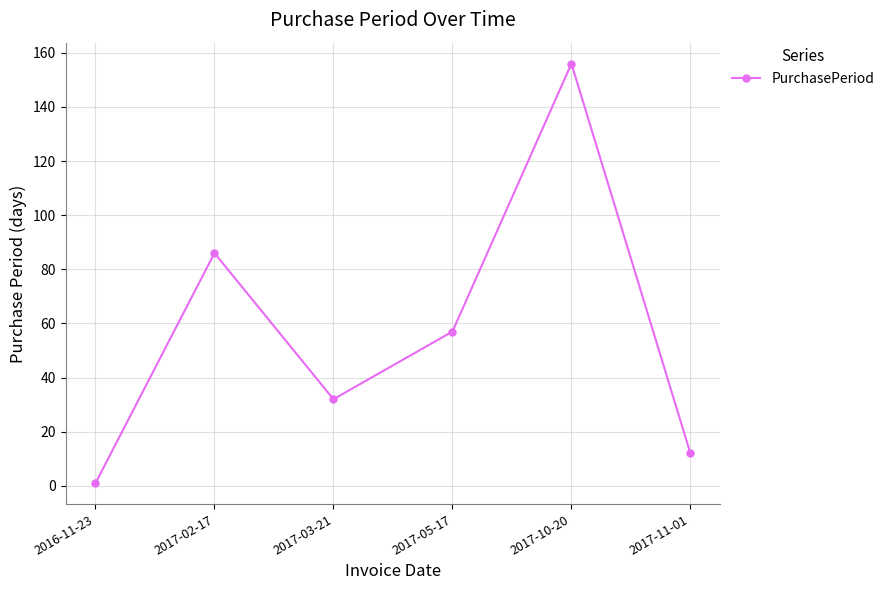

What is the change in value from 2017-05-17 to 2017-10-20?

+99